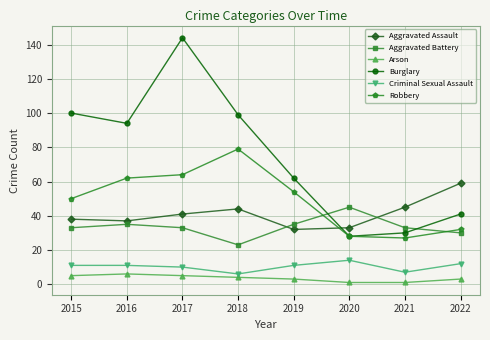

Which series has the widest spread of values?

Burglary